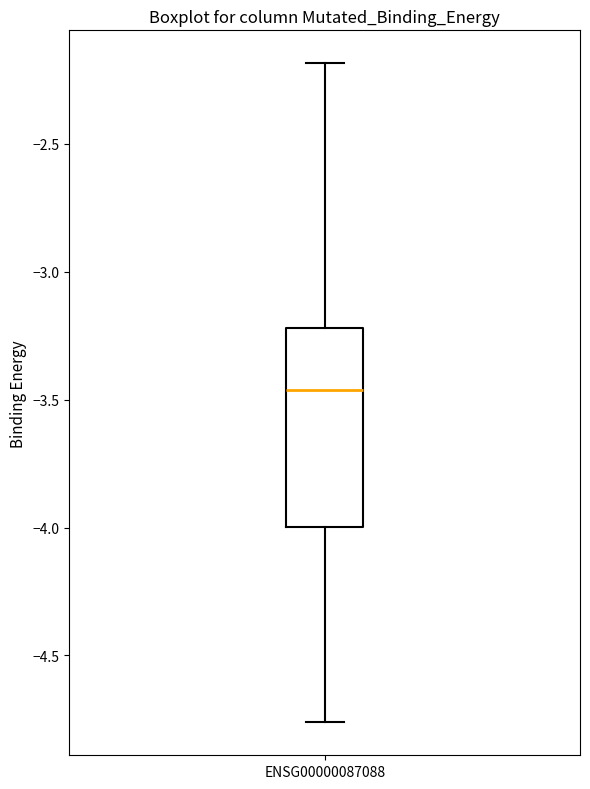

Where is the lower edge of the box for ENSG00000087088 on the y-axis? The values are not printed on the chart, so give them approximately, as read against the axis.

-4.00